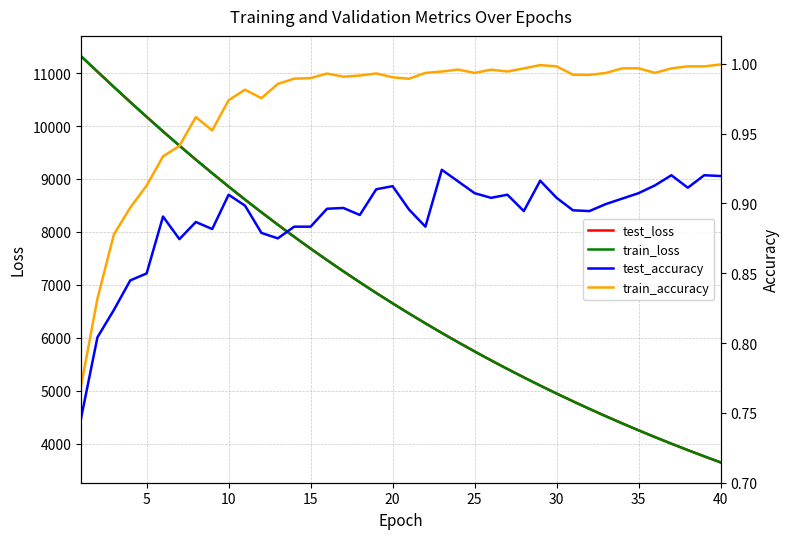

List the series in order of their peak value, lowest first.

test_accuracy, train_accuracy, train_loss, test_loss